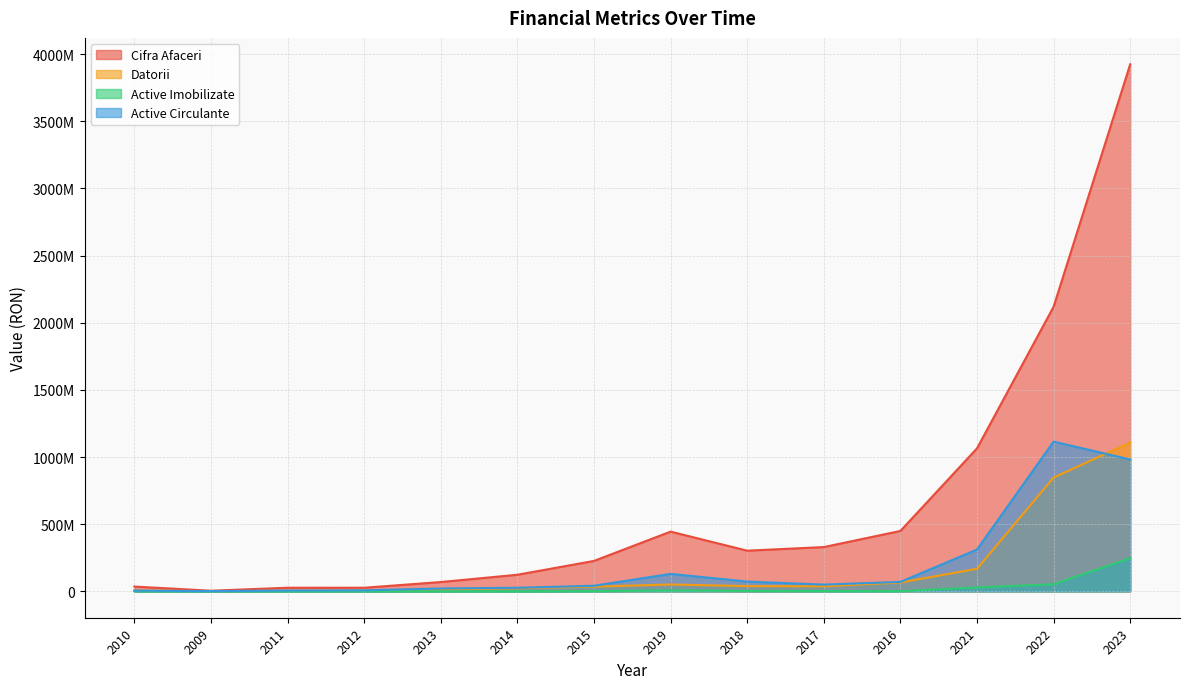

Between which two adjacent categories do Datorii and Active Circulante first intersect?

2010 and 2009